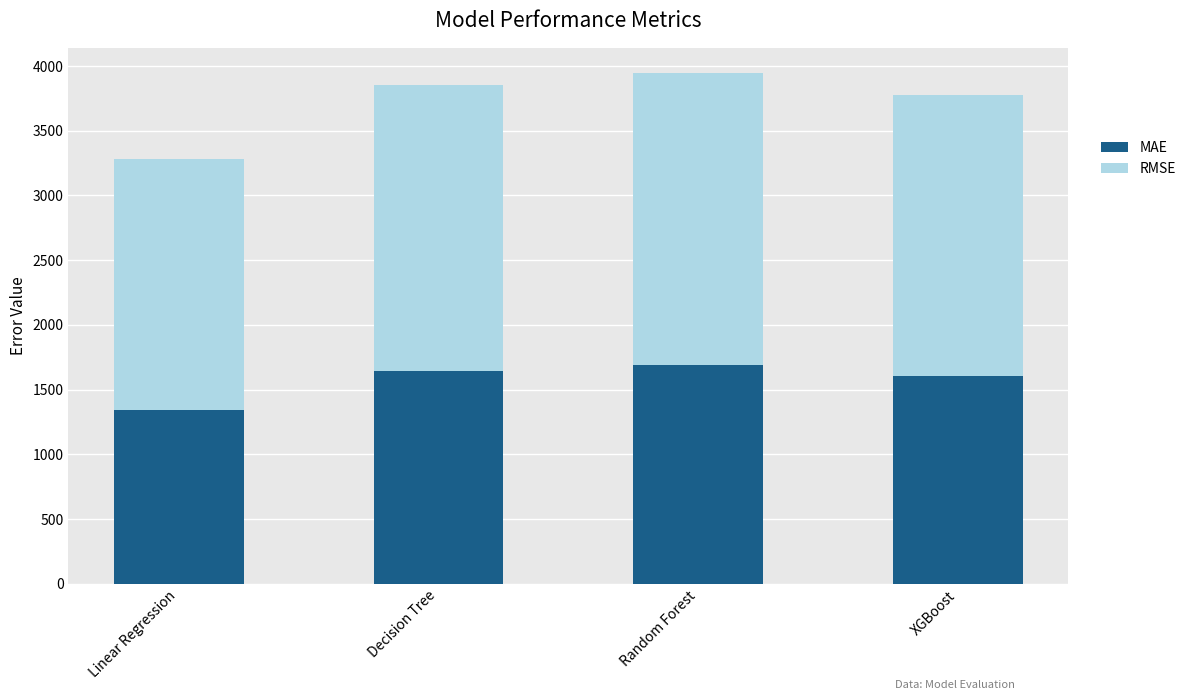

What is the average value of the MAE series?

1571.3